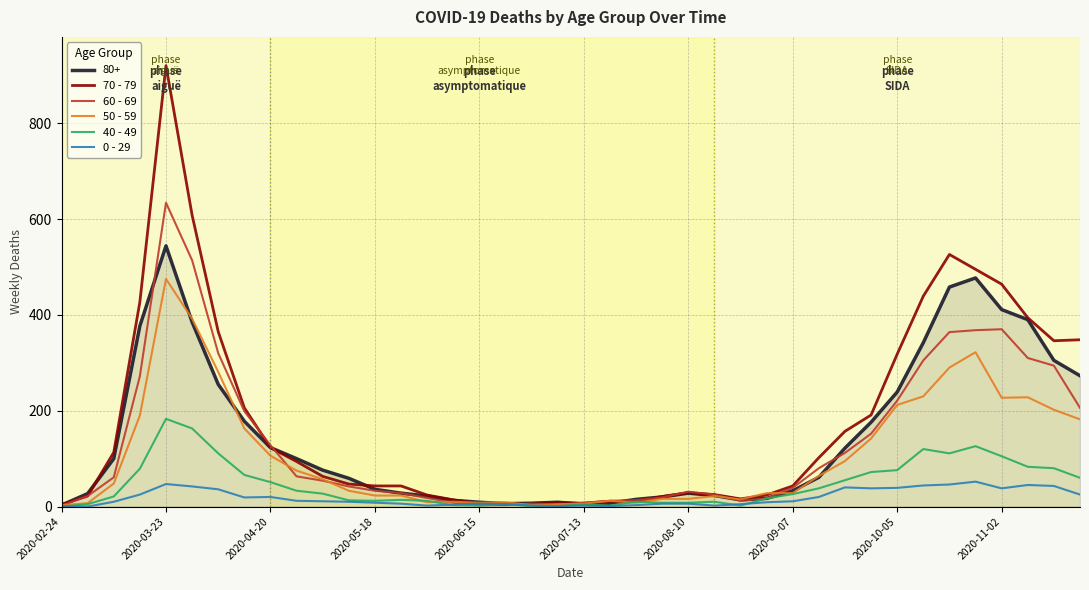

List the series in order of their peak value, highest first.

70 - 79, 60 - 69, 80+, 50 - 59, 40 - 49, 0 - 29